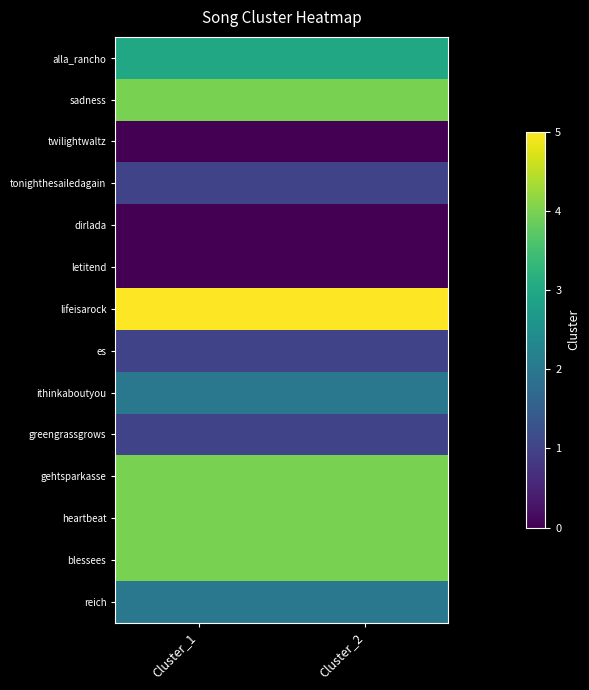

What is the total value across all series at Cluster_2?

31